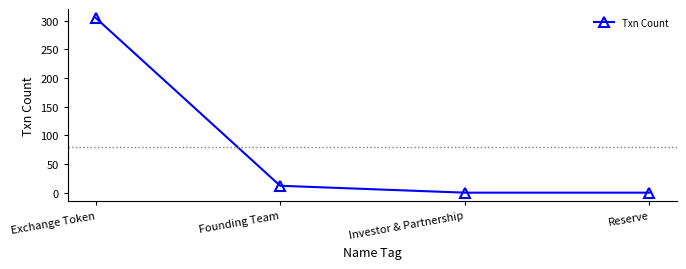

At which category does the chart reach its peak across all series?

Exchange Token